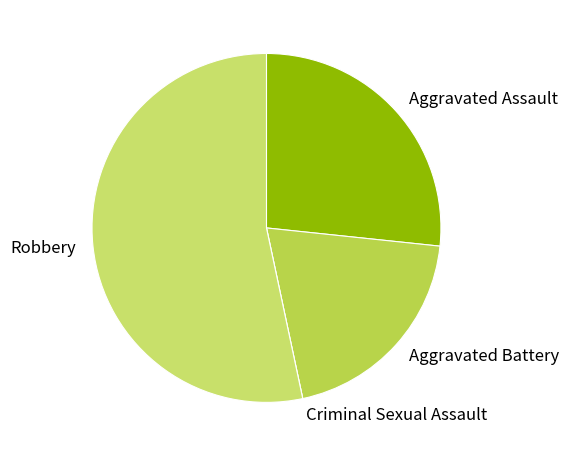

Approximately how many times larger is the value at Aggravated Battery compared to Robbery?

0.4